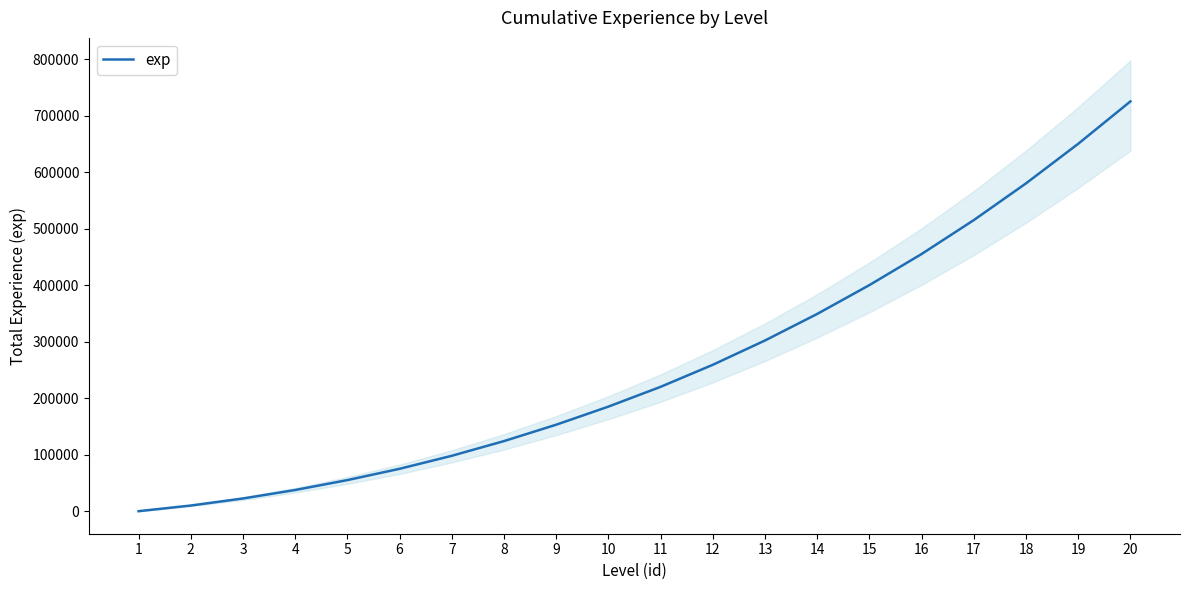

What value does the data have at 13?

302000